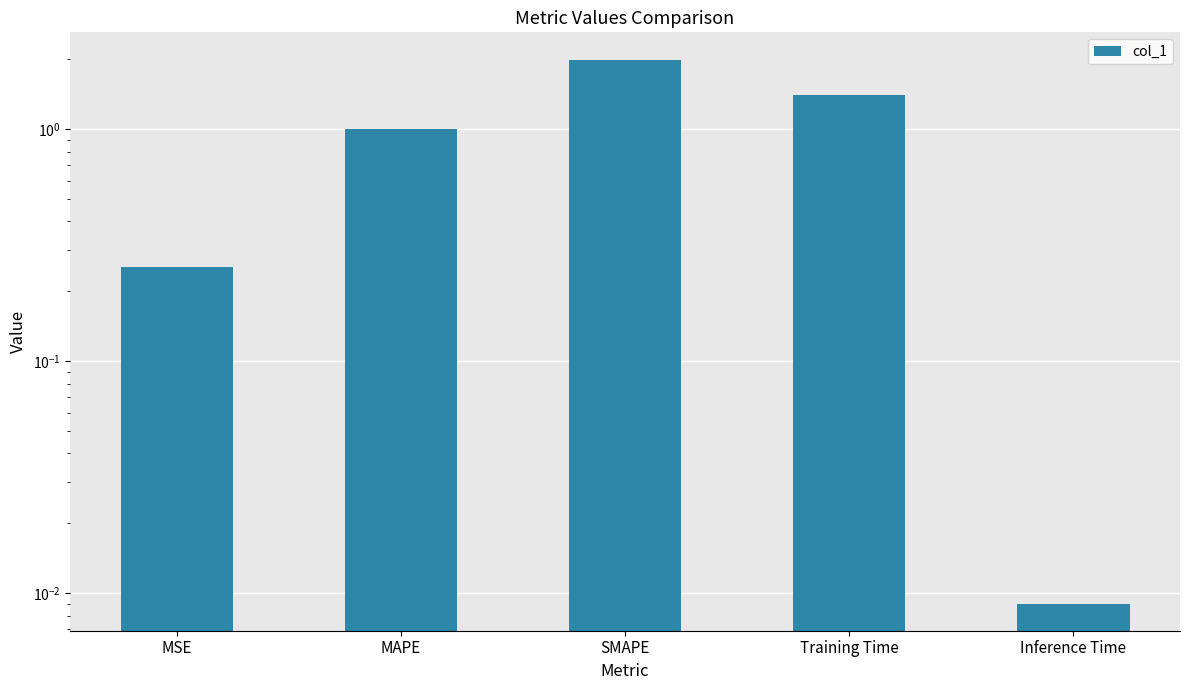

What is the value of the 4th bar from the left?

1.4